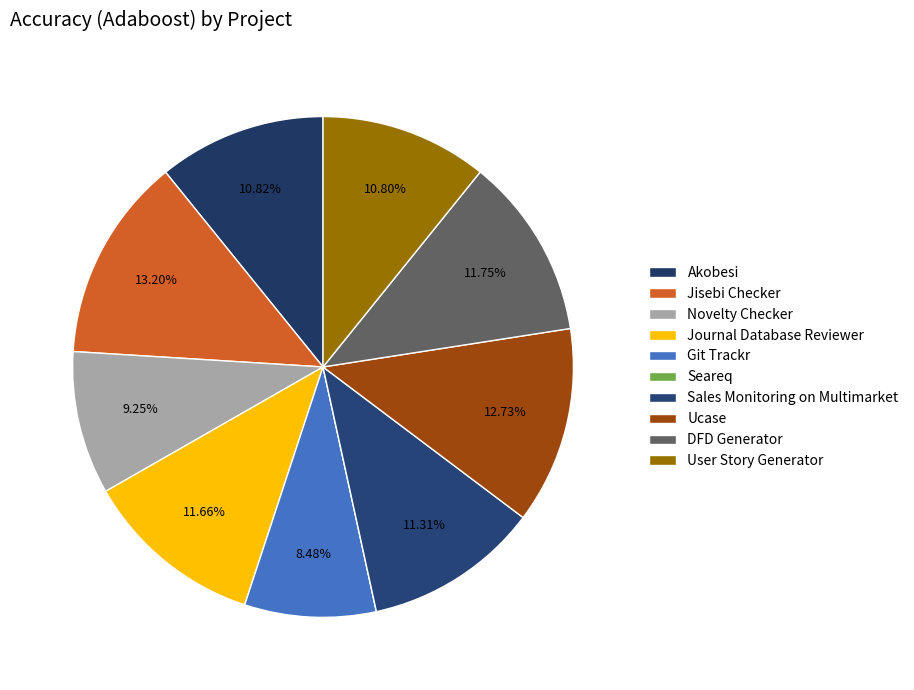

Which slice is the largest?

Jisebi Checker